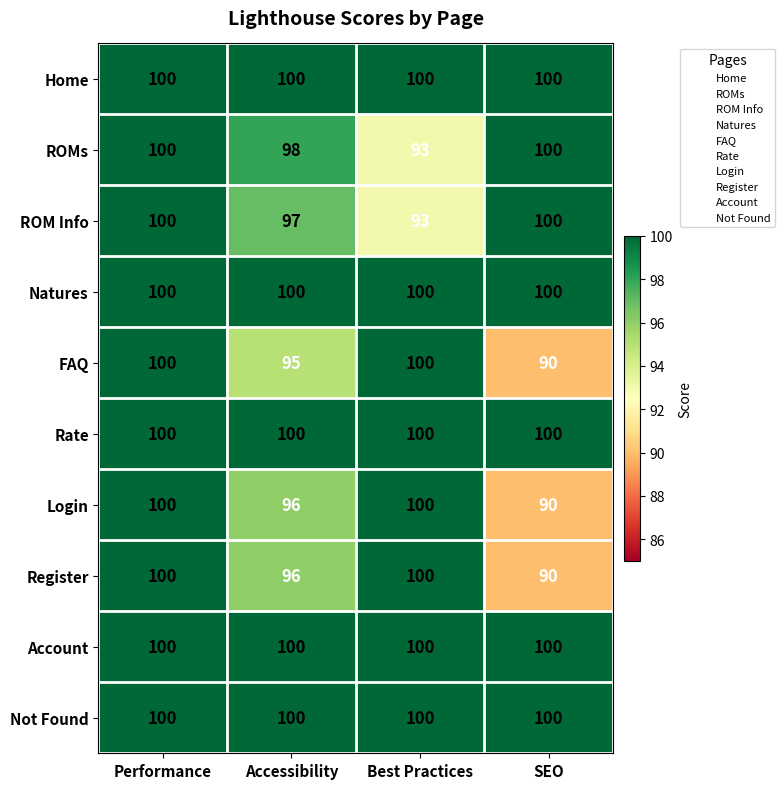

The ROMs series shows 62 at SEO. True or false?

False